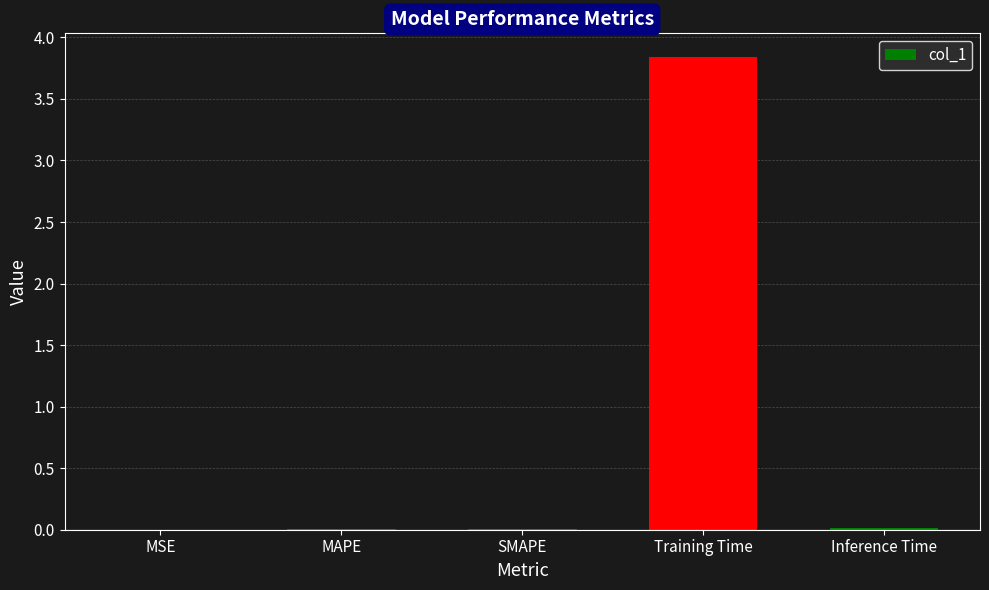

What is the average value?

0.8